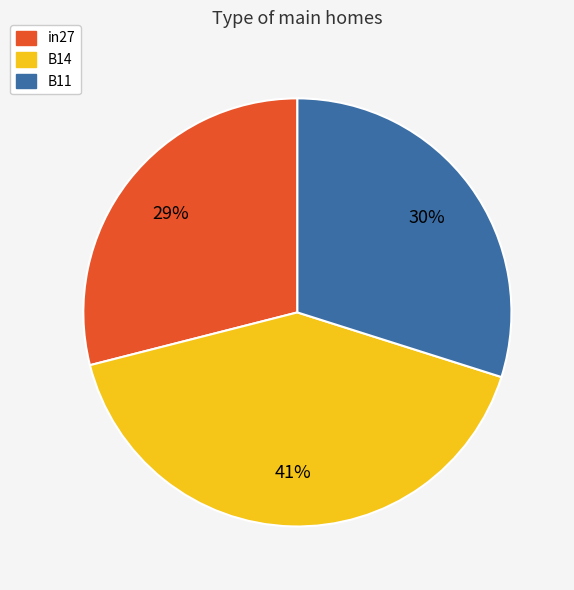

Which category has the smallest portion of the pie?

in27